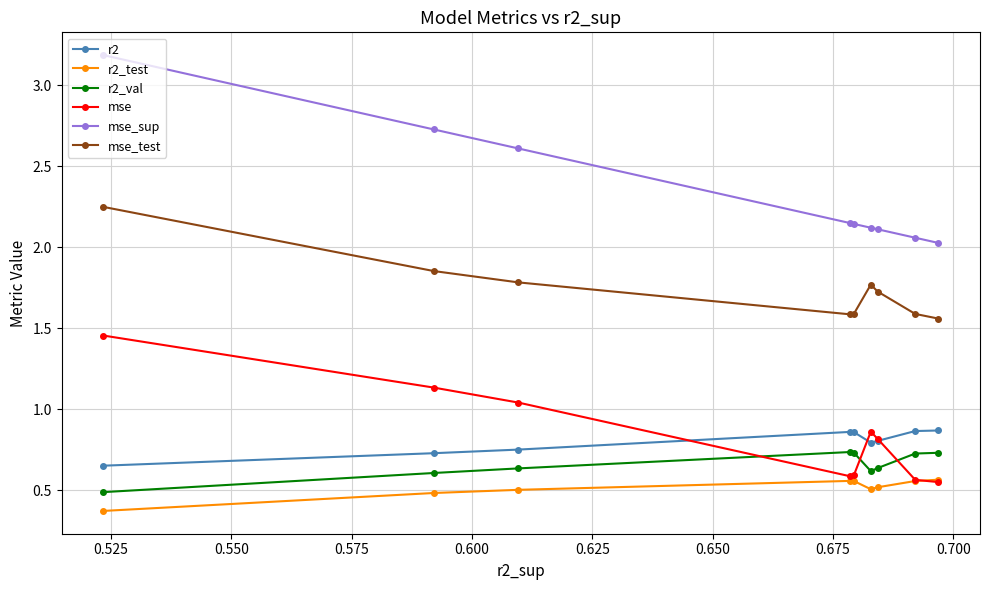

Which series has the widest spread of values?

mse_sup